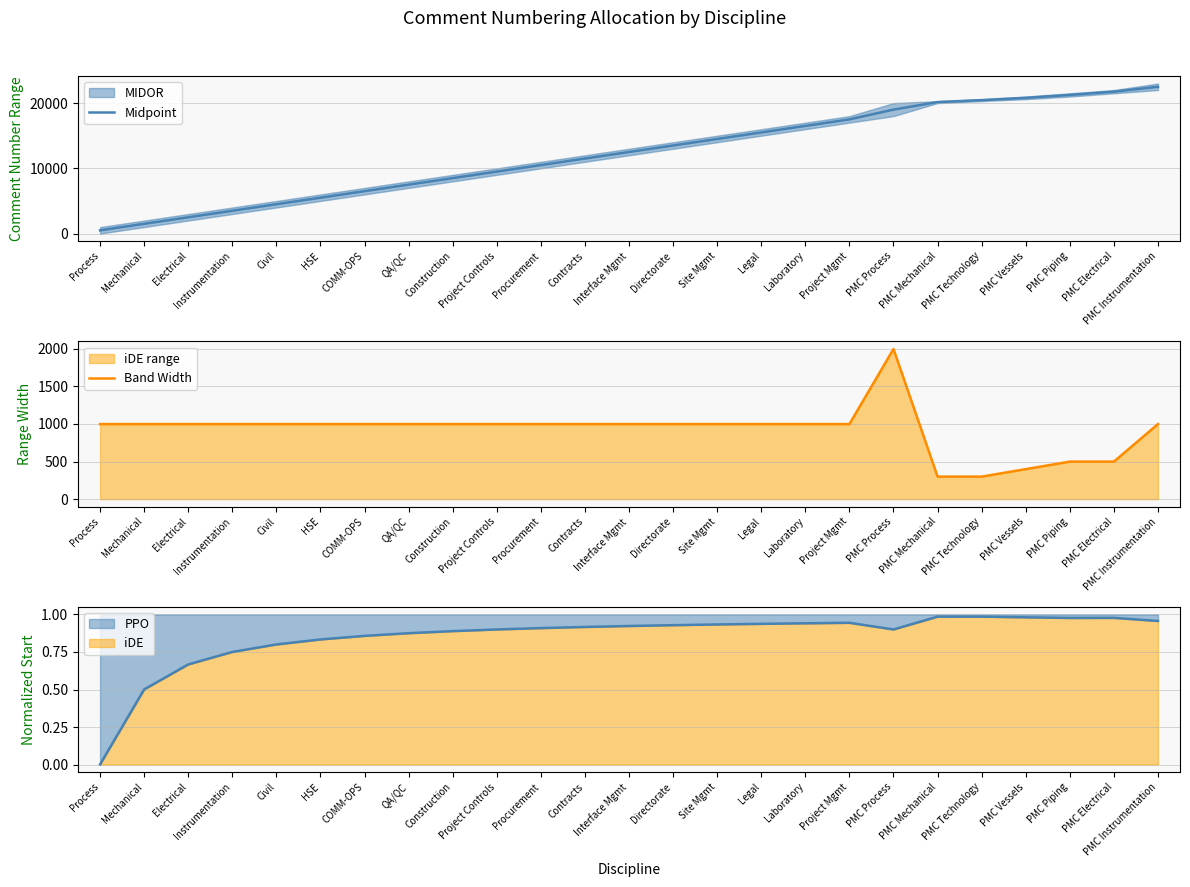

Which has a higher value, HSE or COMM-OPS?

COMM-OPS